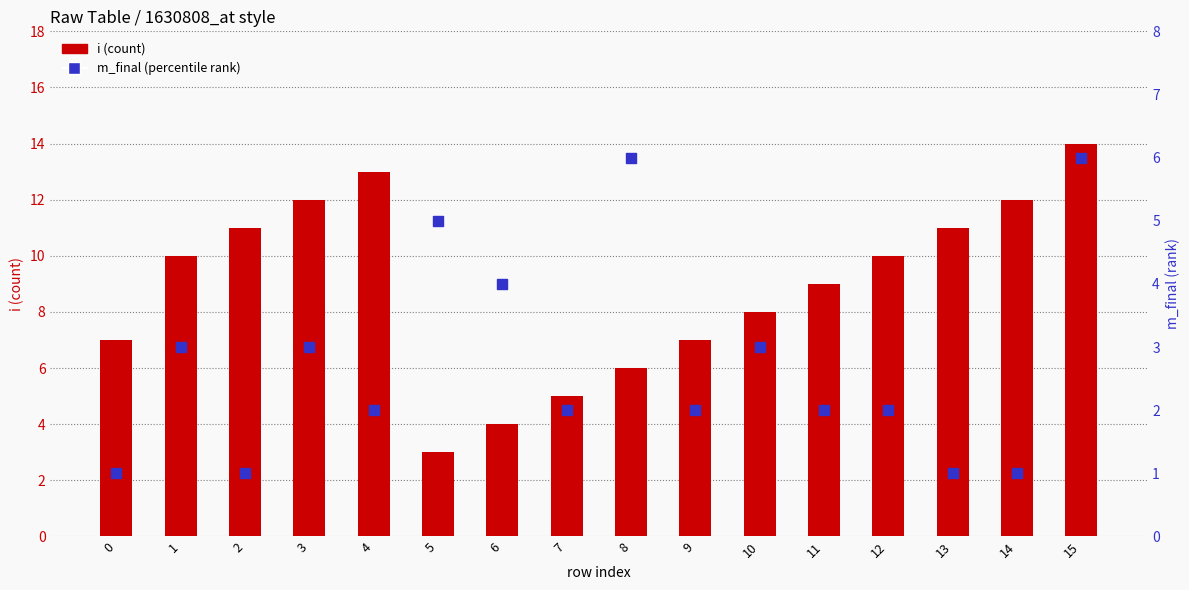

What are all the series names shown in the legend?

i, m_final